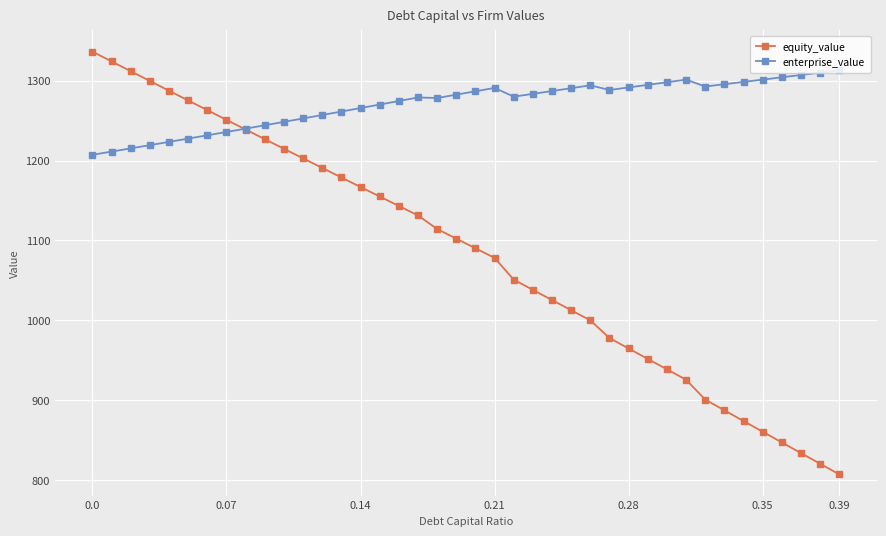

True or false: enterprise_value has more than 1 points higher than both neighbors.

True